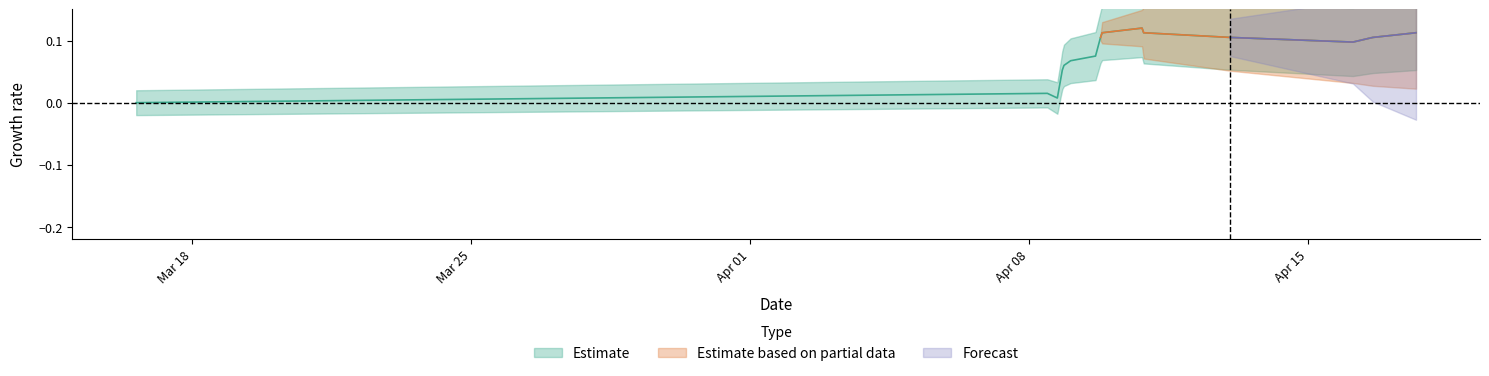

What is the label of the 16th point from the right?

Mar 18